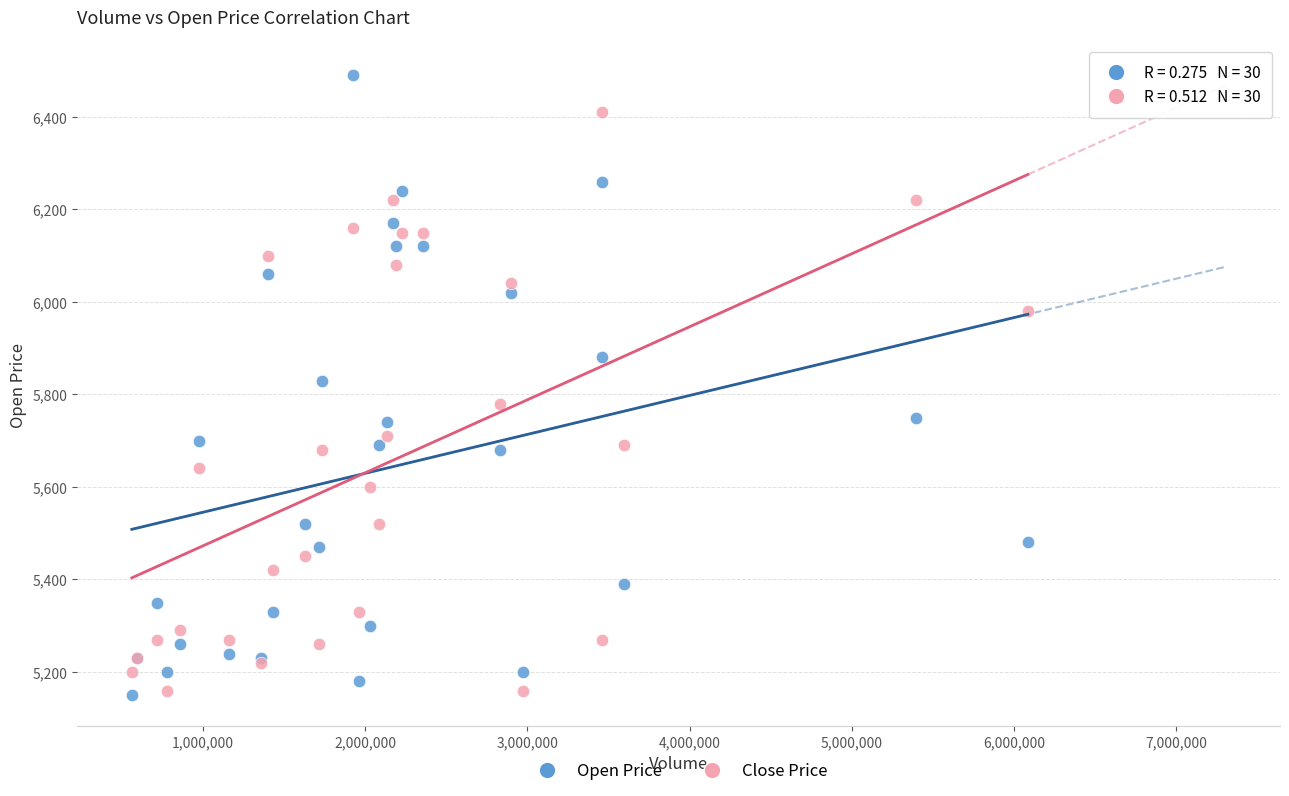

Which series contains the highest Y value?

Open Price